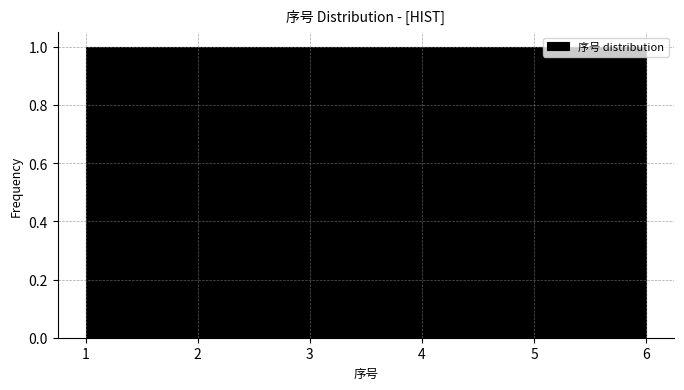

How tall is the bar that spans 3.5 to 4.3 on the x-axis? Neither the bar edges nor the heights are printed on the chart, so give them approximately, as read against the axes.

1